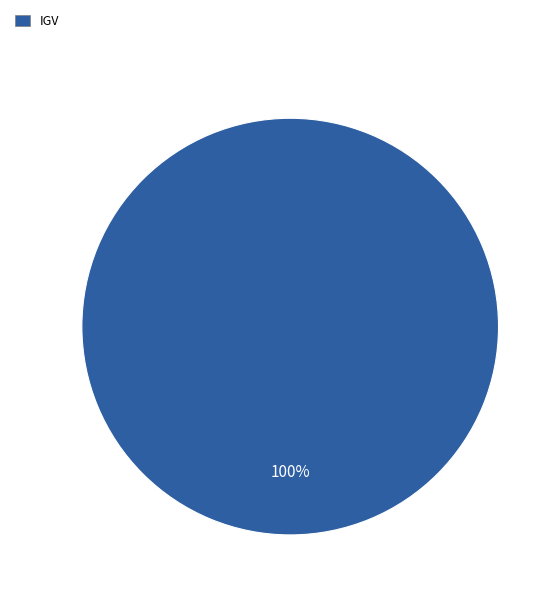

Rank the categories by value from highest to lowest.

IGV